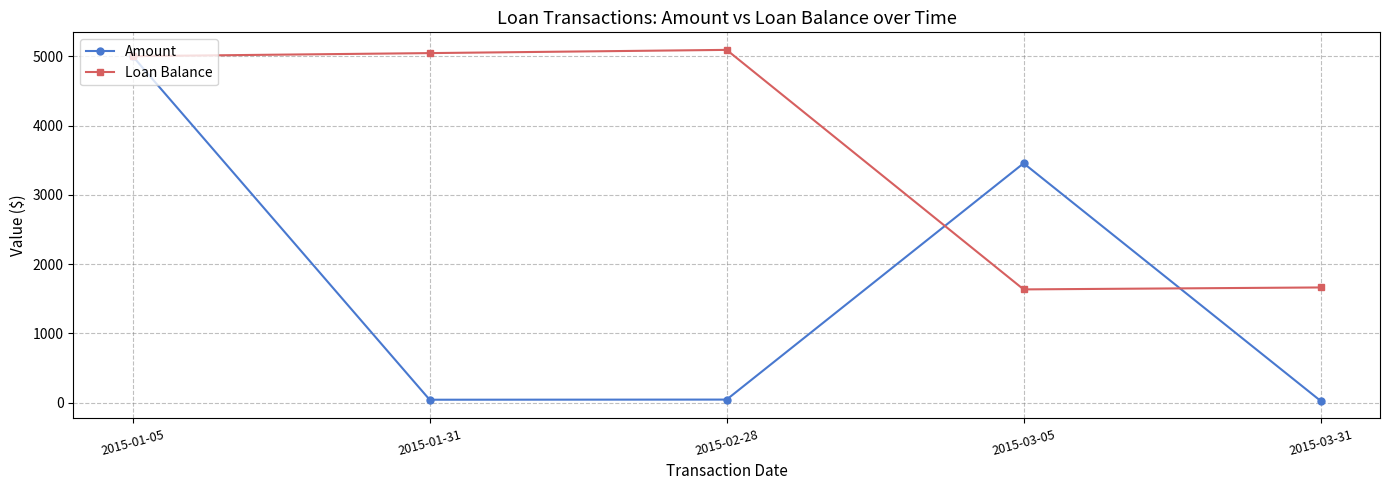

The value of Loan Balance at 2015-02-28 is 6946.5. True or false?

False